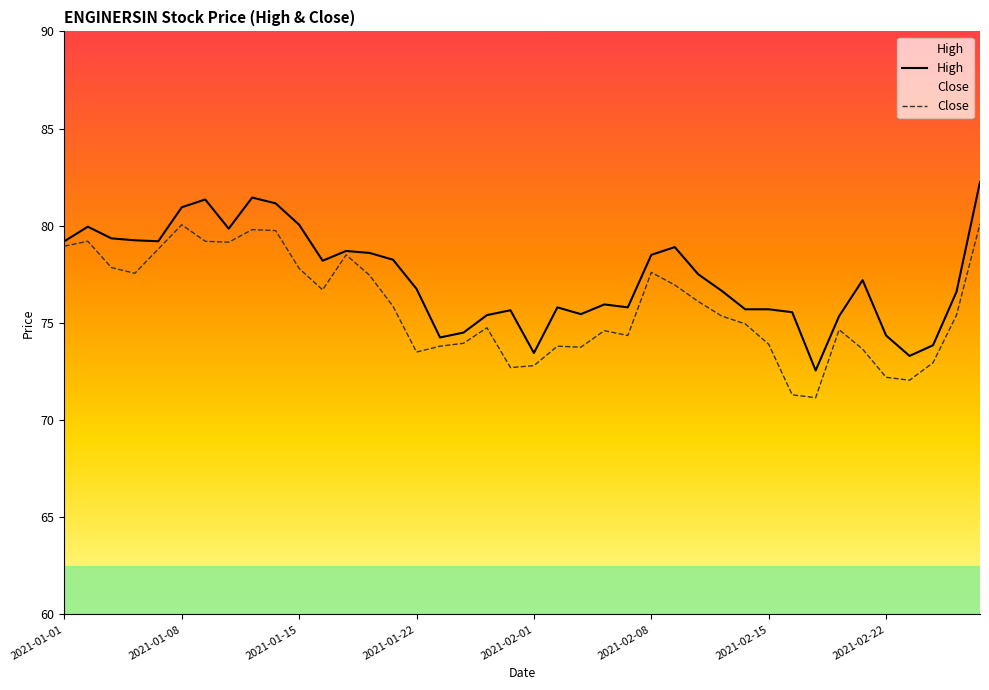

How many categories are shown in the chart?

40